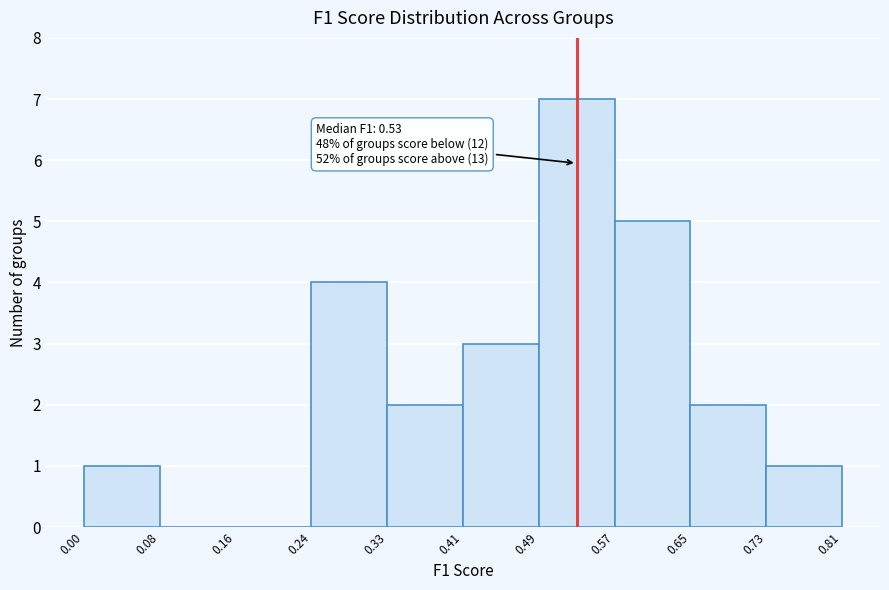

Over which range of the x-axis is the bar tallest?

0.49 to 0.57